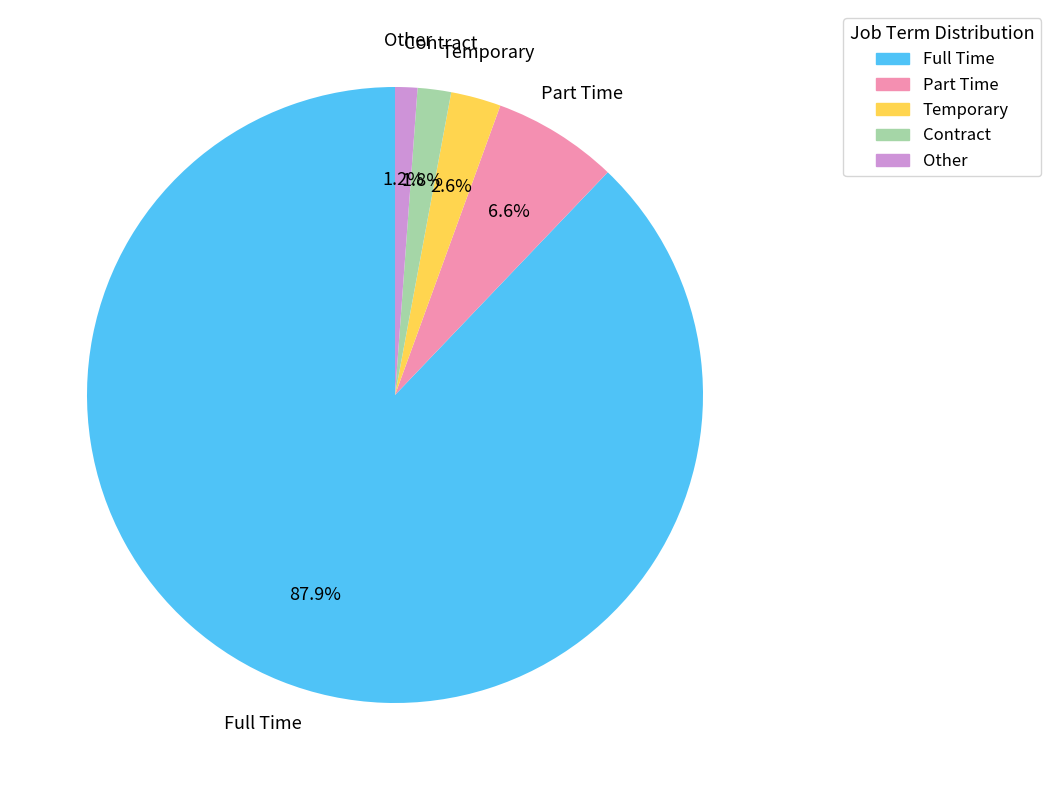

To the nearest percent, what portion does Contract represent?

2%